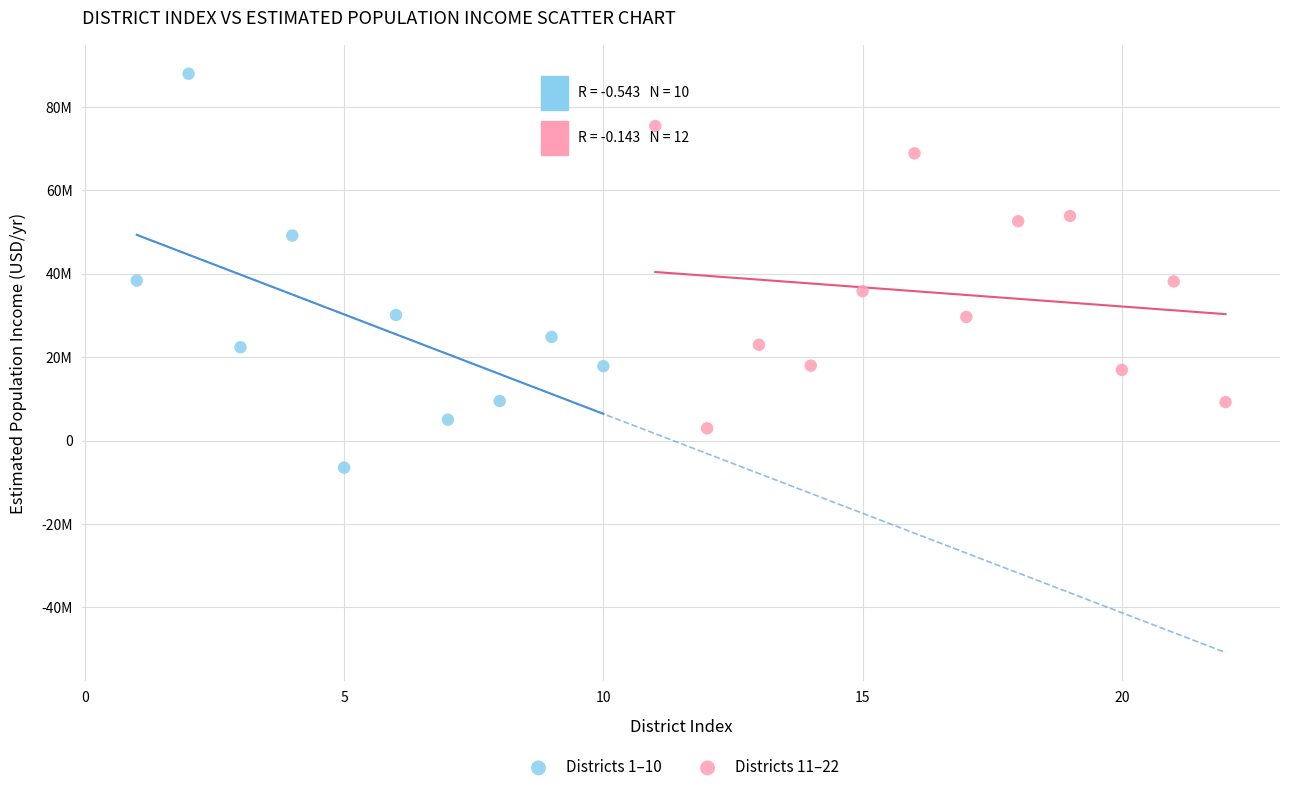

Which series contains the lowest Y value?

Districts 1–10